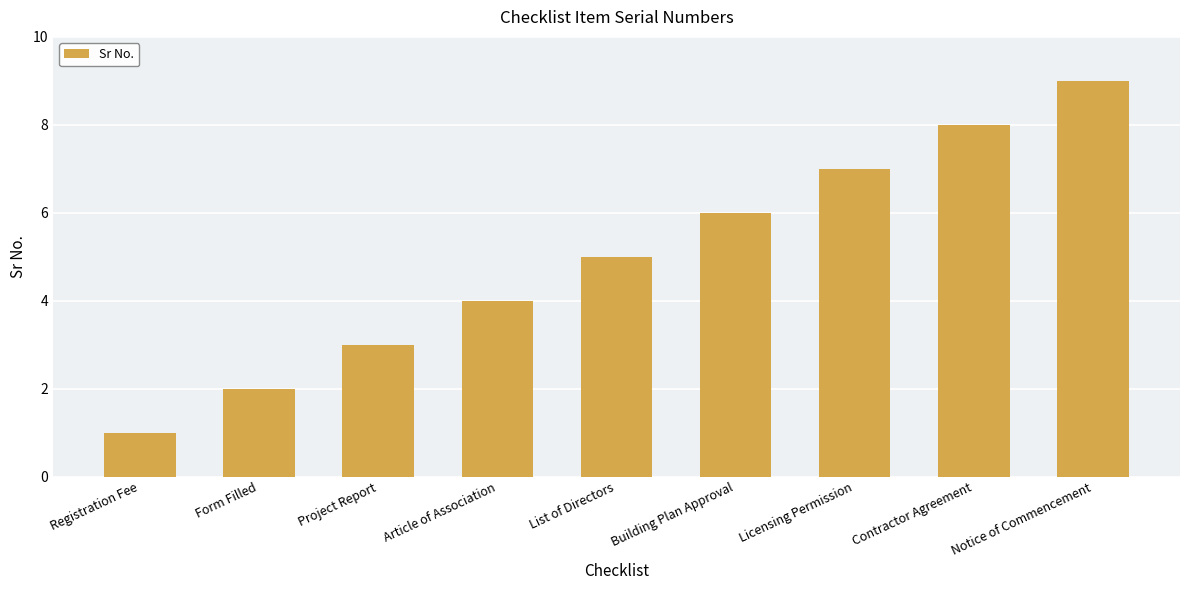

What is the label of the 7th bar from the right?

Project Report